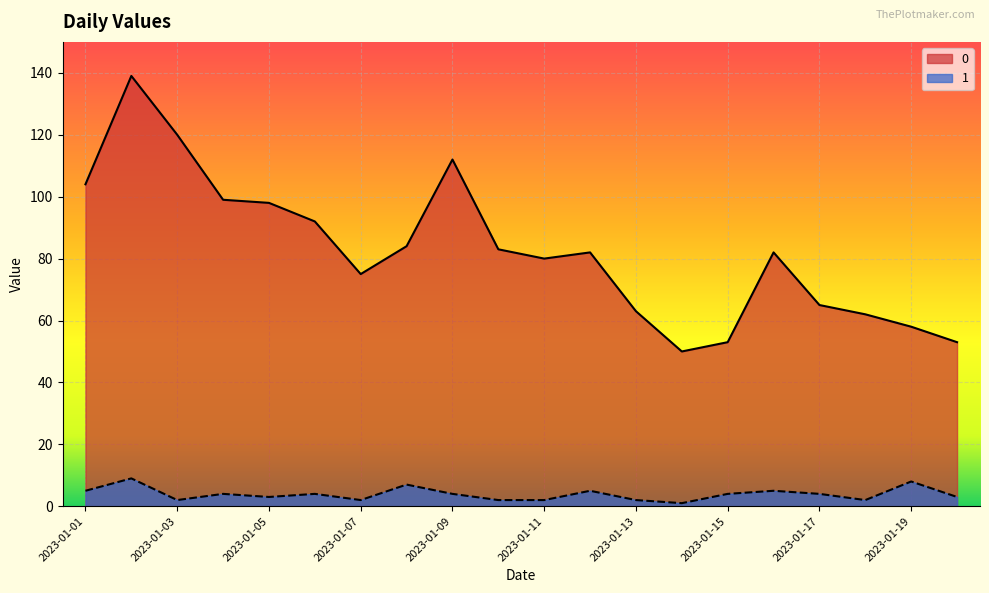

What is the spread (max minus min) of values at 2023-01-20?

50